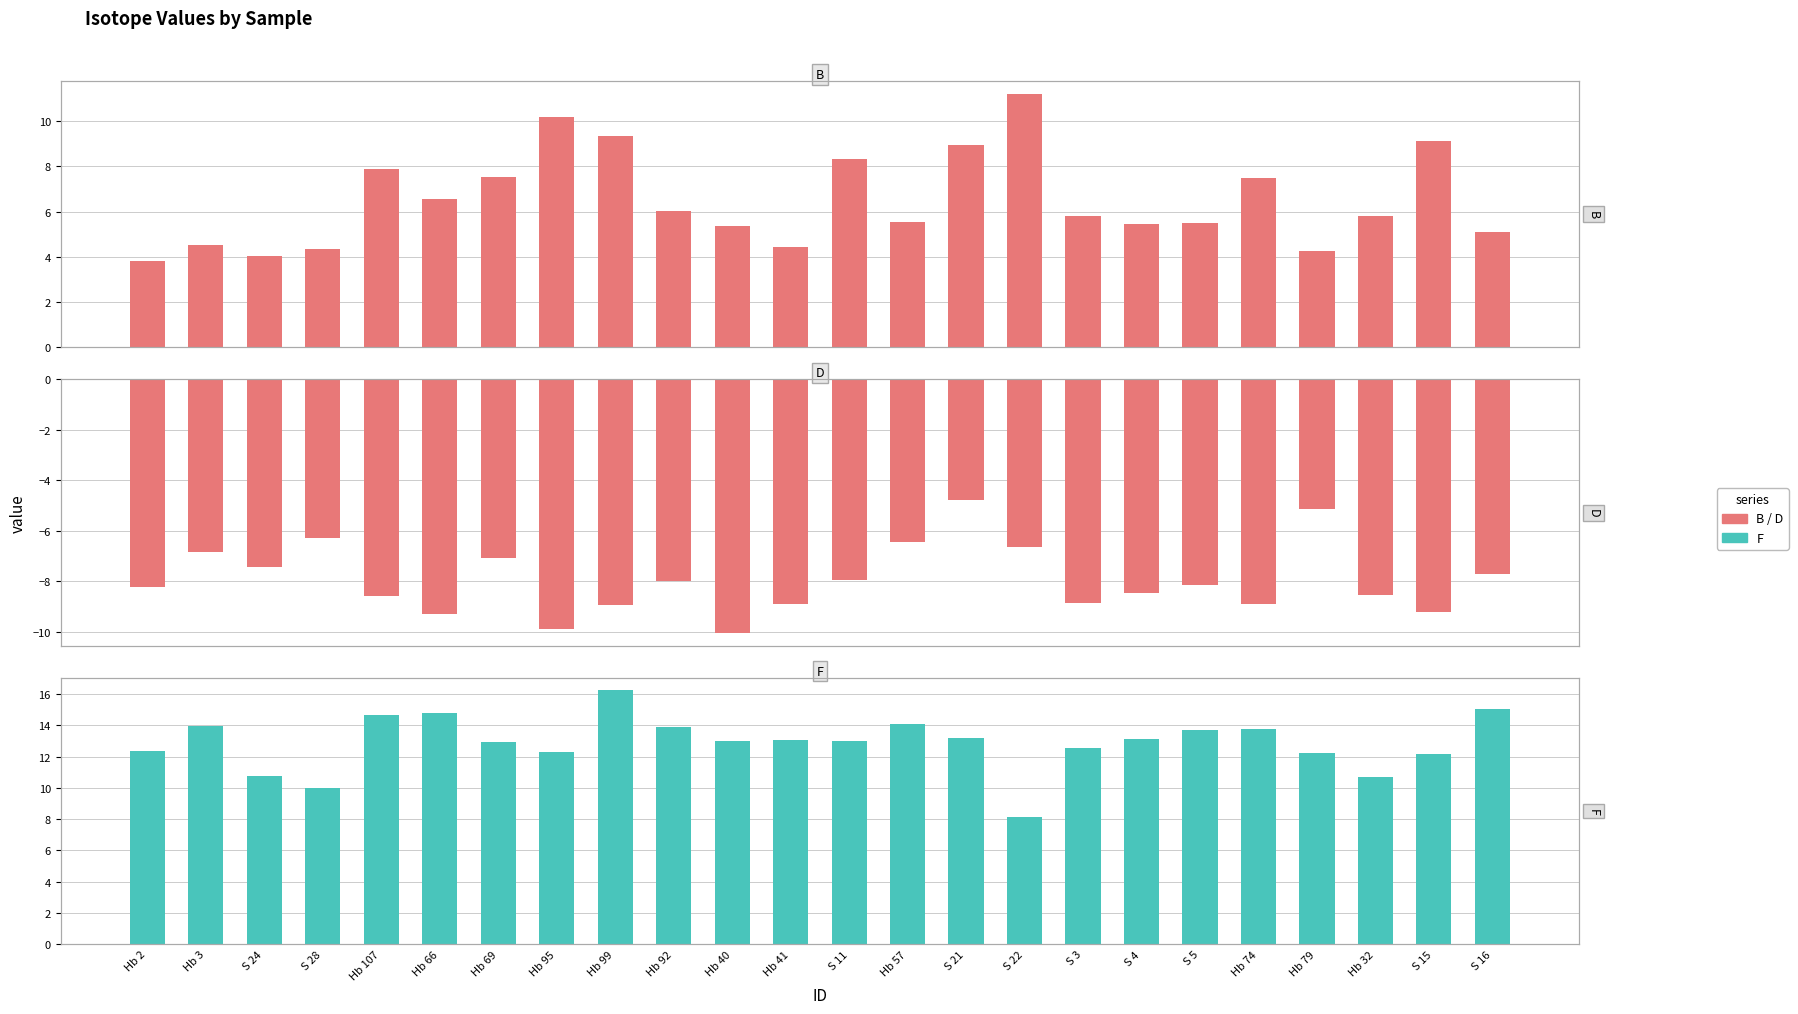

How many values in the B series are below 5?

6